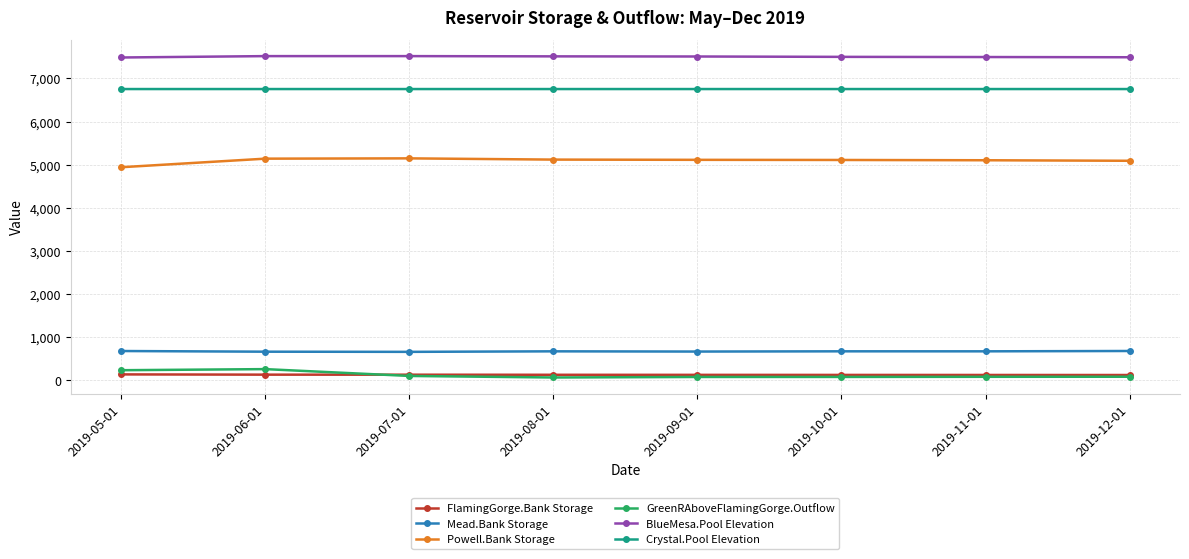

What is the value of the Mead.Bank Storage point at the 5th from the left?

668.3